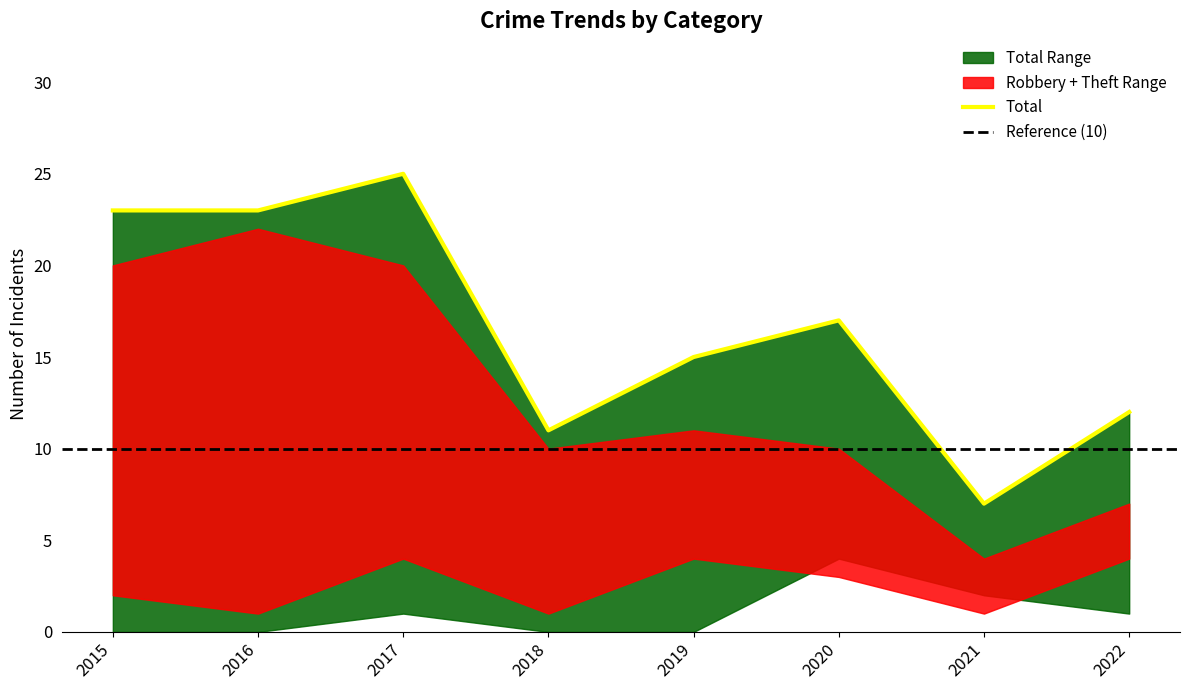

What is the spread (max minus min) of values at 2019?

15